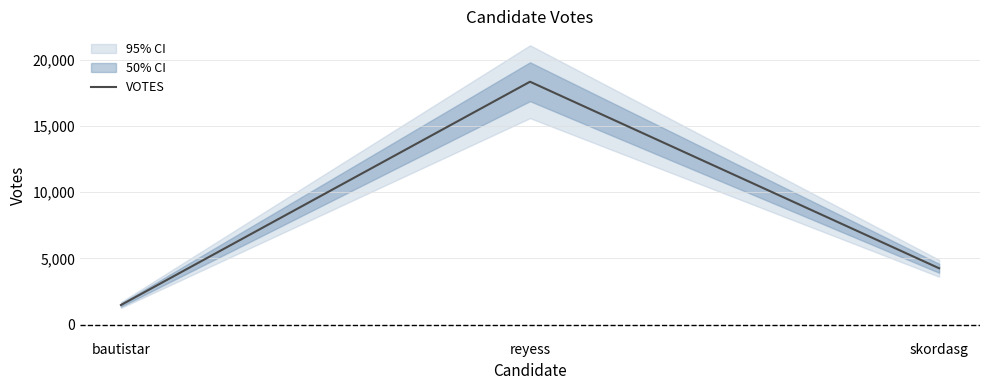

How many values are below 4252?

1